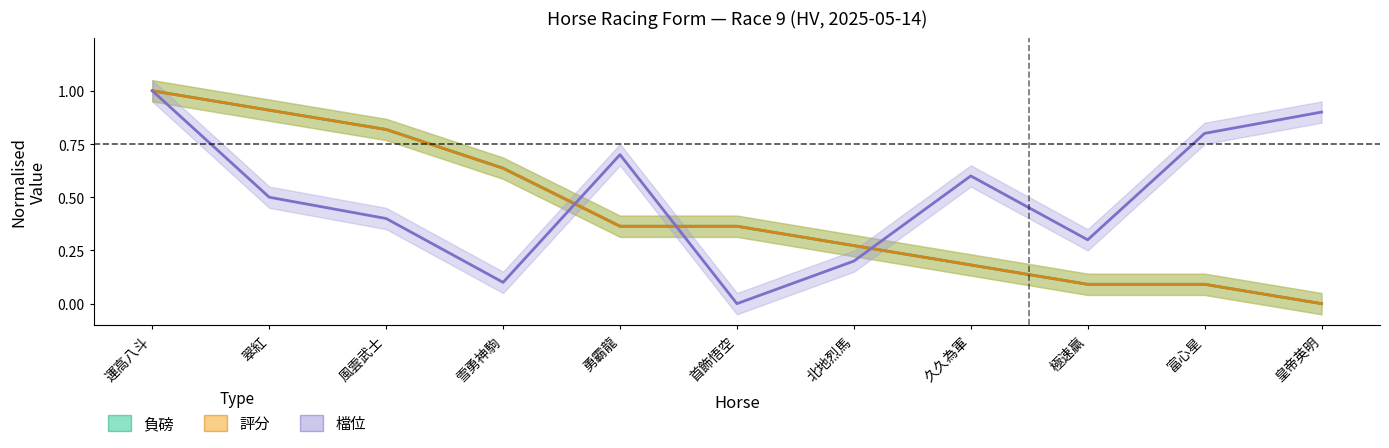

What is the spread (max minus min) of values at 富心星?

0.7